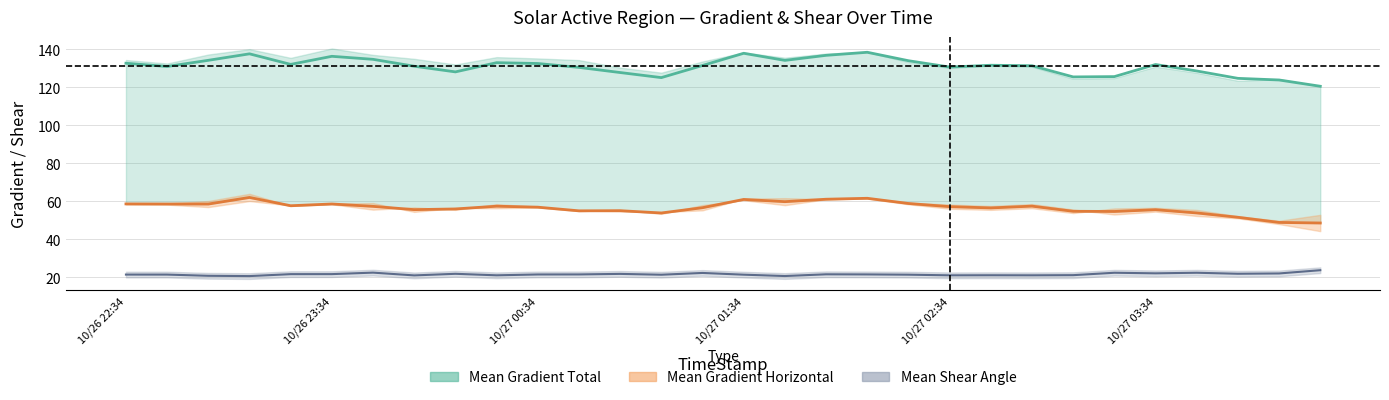

At how many categories does at least one series exceed 123?

29